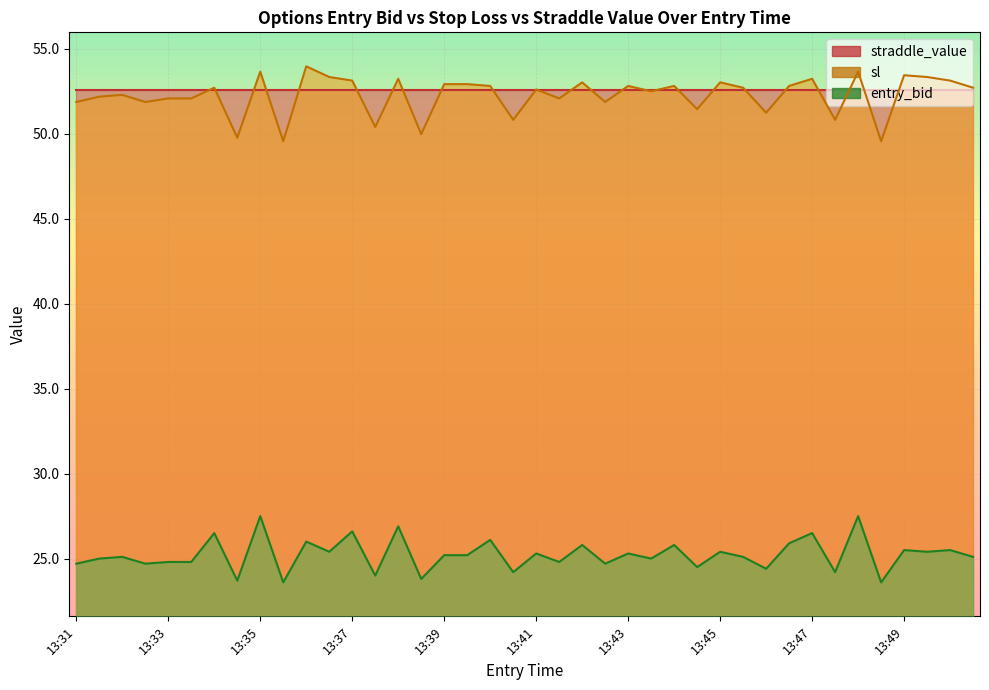

How many interior local valleys does the entry_bid series have?

15